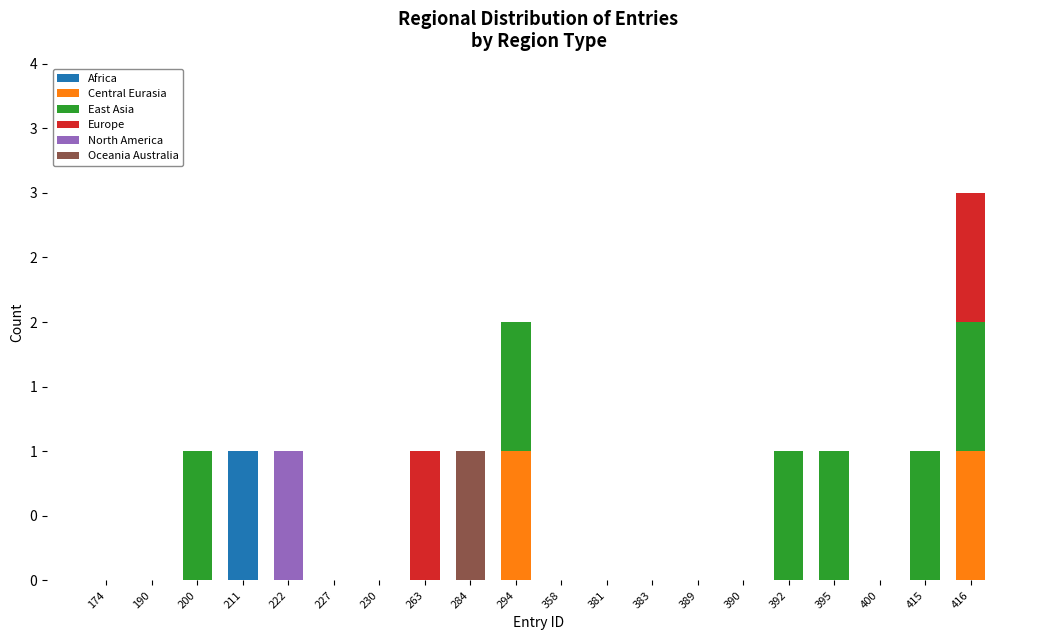

Are the bars horizontal?

No